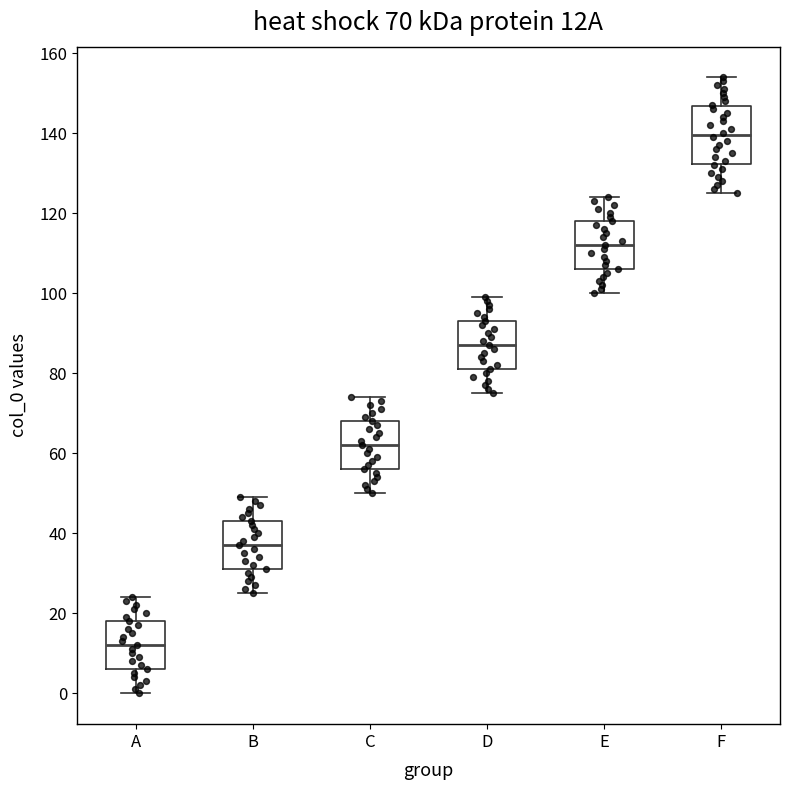

Which box has the highest median line?

F